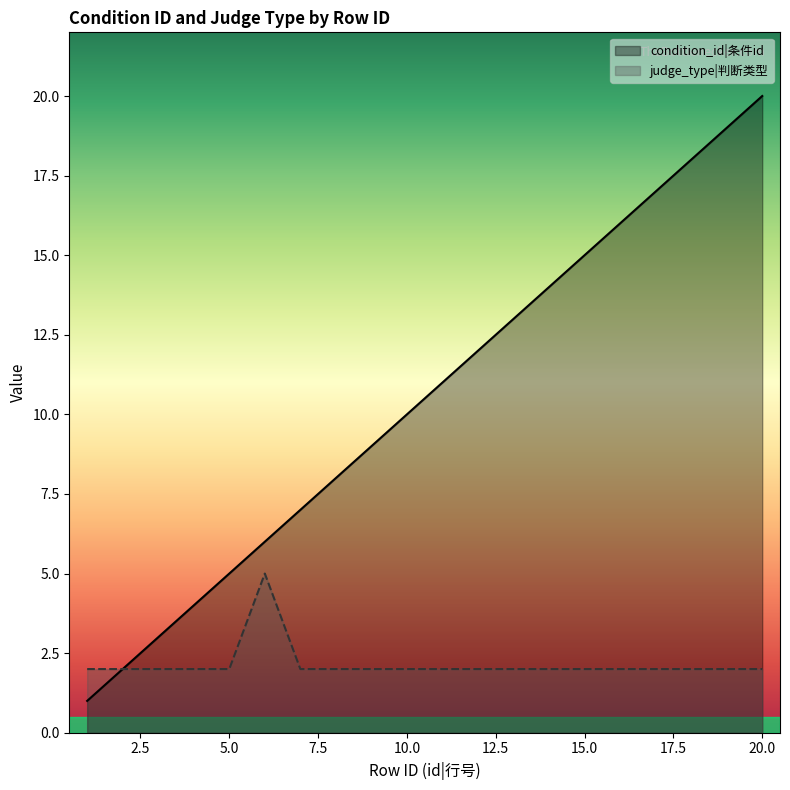

True or false: judge_type and condition_id cross at least once.

False